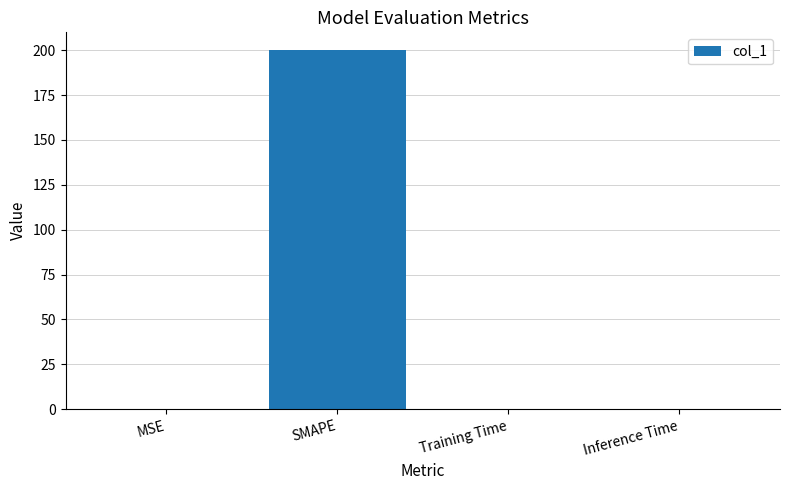

True or false: the data shows 0.0 at MSE.

True